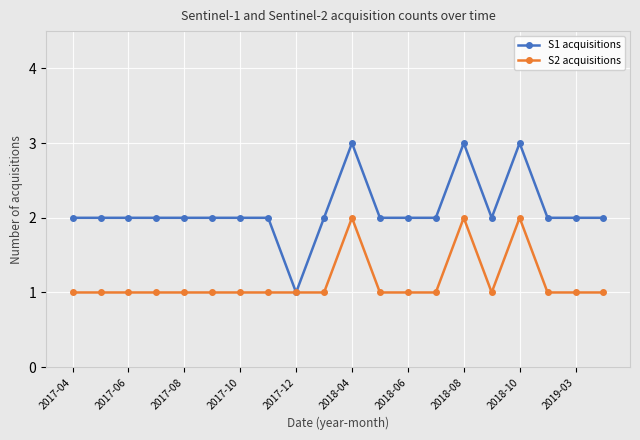

What is the lowest value of the S1 acquisitions series?

1